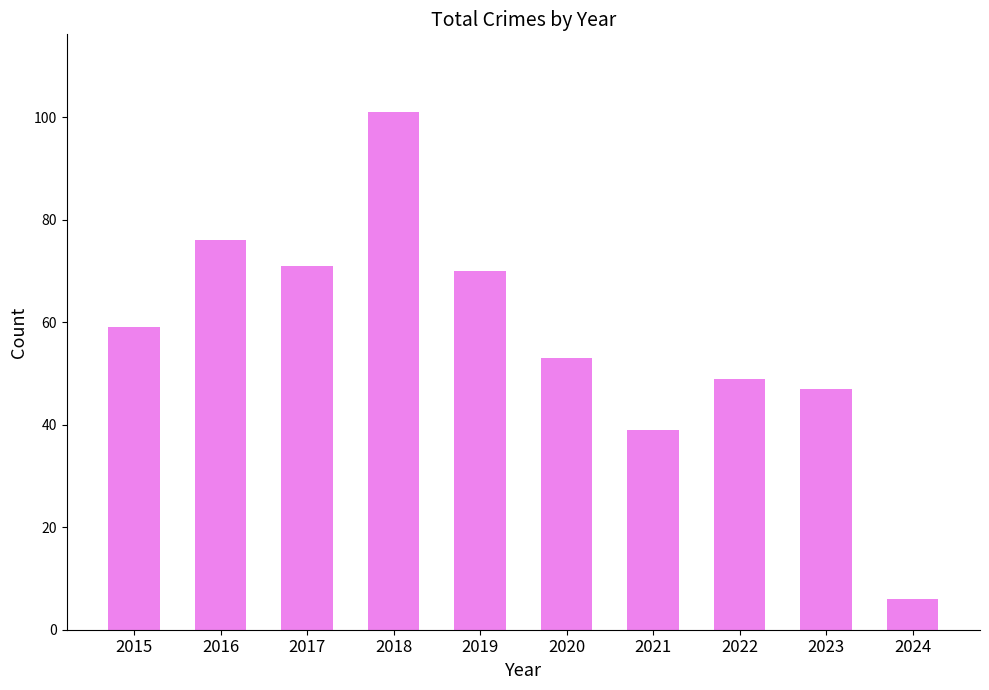

Reading left to right, list all the values displayed in this chart.

2015=59	2016=76	2017=71	2018=101	2019=70	2020=53	2021=39	2022=49	2023=47	2024=6